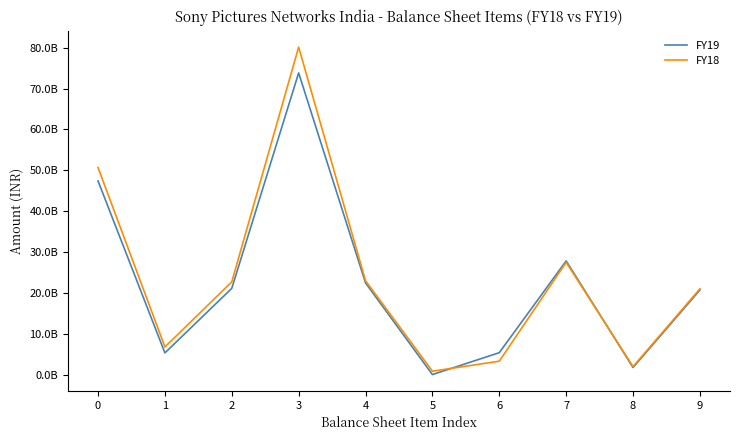

What is the sum of the FY18 values at 7 and 9?

48488400000